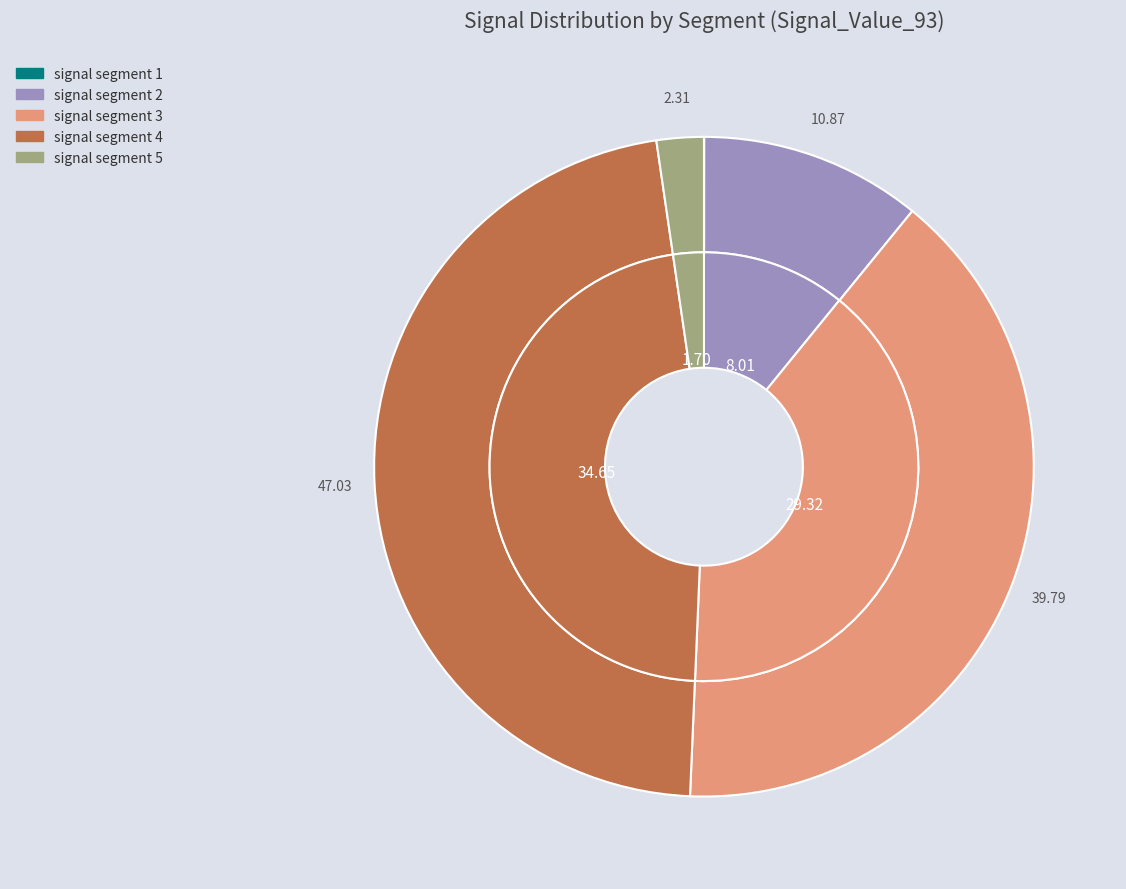

Which has a higher value, signal segment 1 or signal segment 3?

signal segment 3